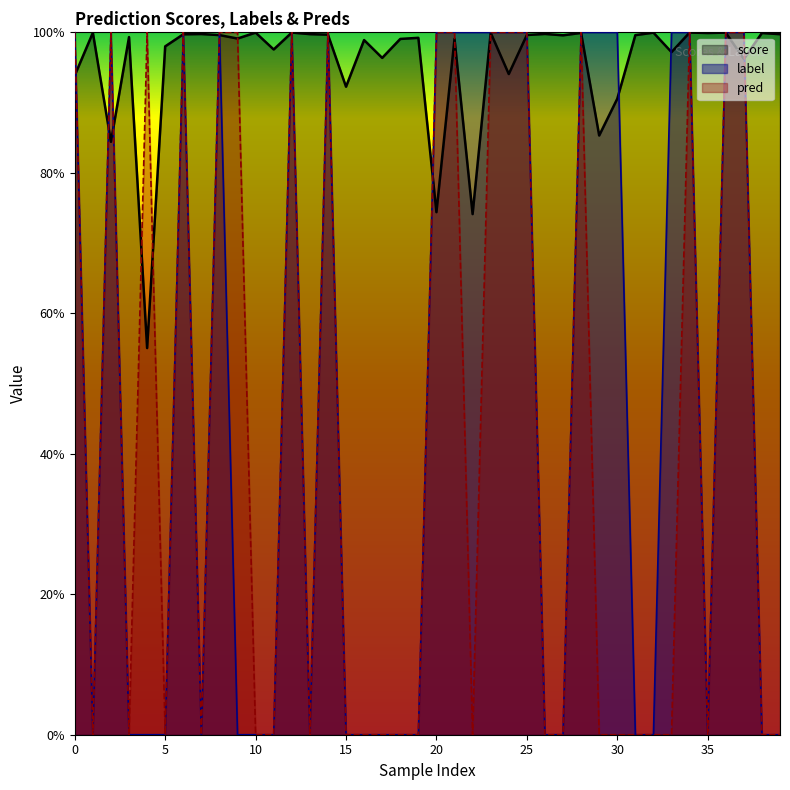

Reading left to right, extract all data points from this chart.

score: 0.9	1.0	0.8	1.0	0.6	1.0	1.0	1.0	1.0	1.0	1.0	1.0	1.0	1.0	1.0	0.9	1.0	1.0	1.0	1.0	0.7	1.0	0.7	1.0	0.9	1.0	1.0	1.0	1.0	0.9	0.9	1.0	1.0	1.0	1.0	1.0	1.0	1.0	1.0	1.0
label: 1.0	0.0	1.0	0.0	0.0	0.0	1.0	0.0	1.0	0.0	0.0	0.0	1.0	0.0	1.0	0.0	0.0	0.0	0.0	0.0	1.0	1.0	1.0	1.0	1.0	1.0	0.0	0.0	1.0	1.0	1.0	0.0	0.0	1.0	1.0	0.0	1.0	1.0	0.0	0.0
pred: 1.0	0.0	1.0	0.0	1.0	0.0	1.0	0.0	1.0	1.0	0.0	0.0	1.0	0.0	1.0	0.0	0.0	0.0	0.0	0.0	1.0	1.0	0.0	1.0	1.0	1.0	0.0	0.0	1.0	0.0	0.0	0.0	0.0	0.0	1.0	0.0	1.0	1.0	0.0	0.0